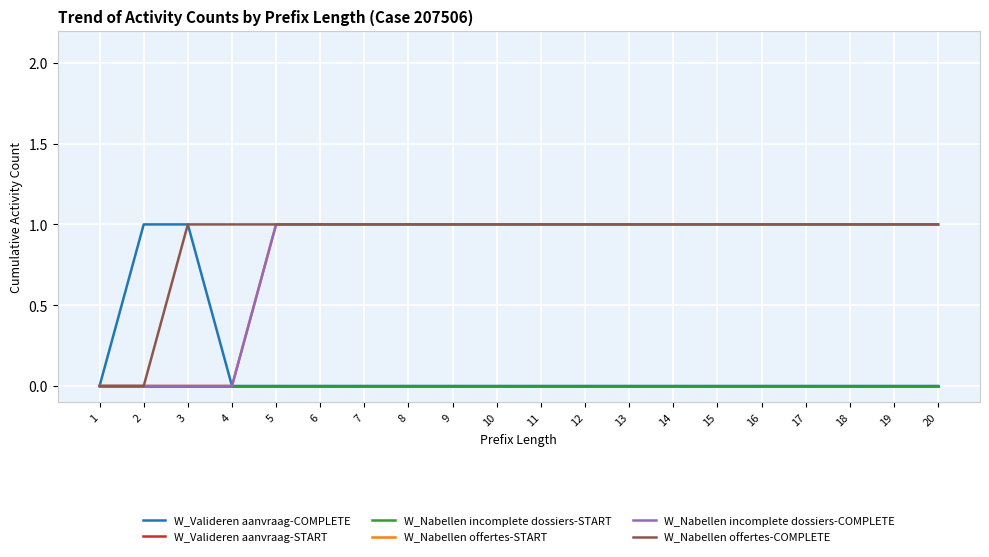

Does the chart have visible grid lines?

Yes